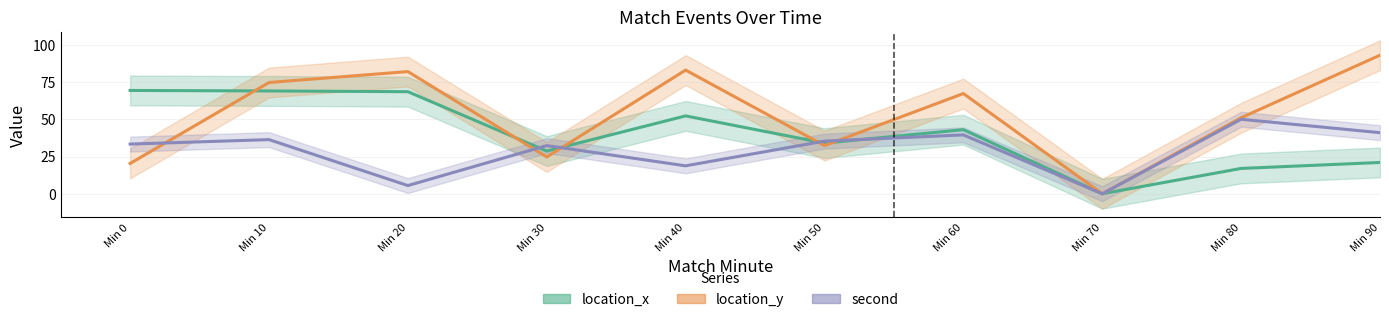

True or false: second has more than 0 interior local peaks.

True